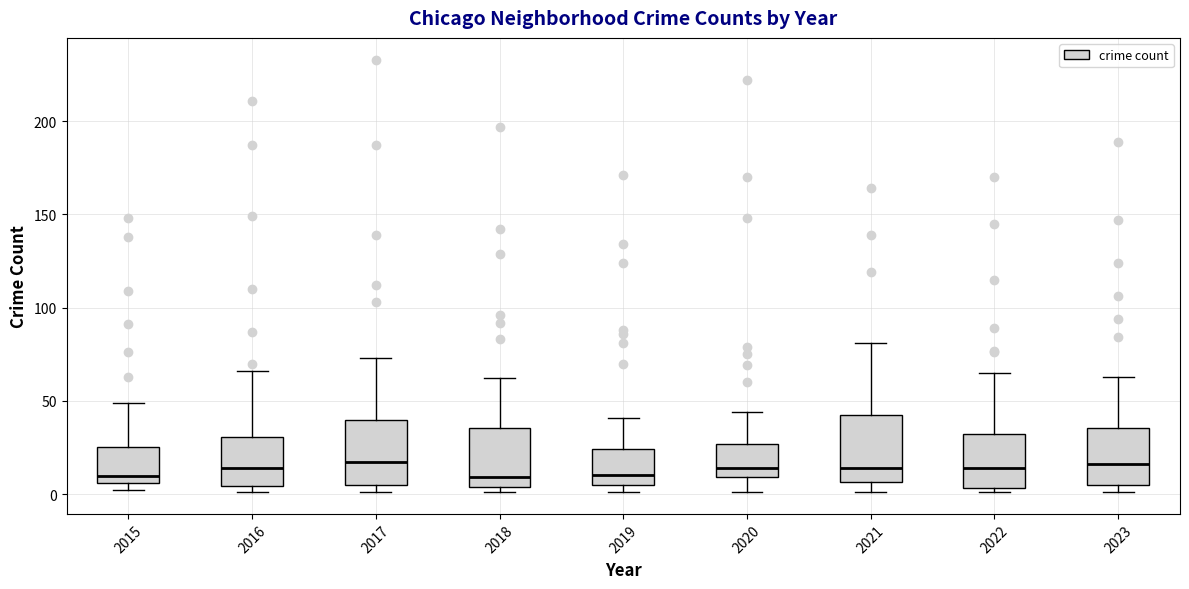

Reading left to right, read every box against the y-axis: the position of its median line, the range the box covers, and the ends of its whiskers. The values are not printed on the chart, so give them approximately, as read against the axis.

2015: median 10, box 5 to 25, whiskers 0 to 50
2016: median 15, box 5 to 30, whiskers 0 to 65
2017: median 15, box 5 to 40, whiskers 0 to 75
2018: median 10, box 5 to 35, whiskers 0 to 60
2019: median 10, box 5 to 25, whiskers 0 to 40
2020: median 15, box 10 to 25, whiskers 0 to 45
2021: median 15, box 5 to 45, whiskers 0 to 80
2022: median 15, box 5 to 30, whiskers 0 to 65
2023: median 15, box 5 to 35, whiskers 0 to 65